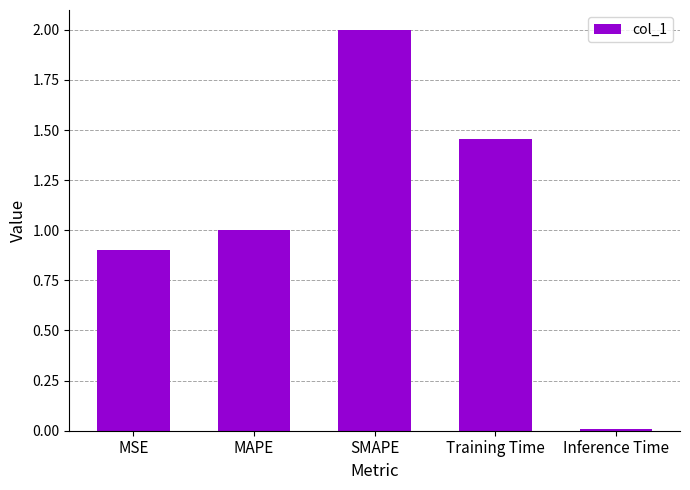

Which category has the lowest value across all series?

Inference Time